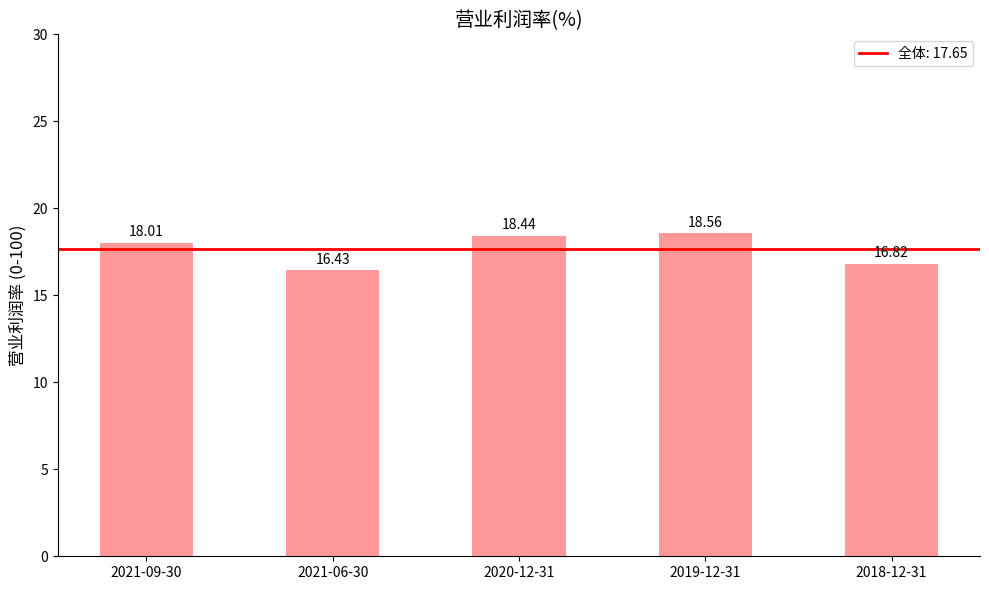

The chart shows a value of 18.6 at 2019-12-31. True or false?

True